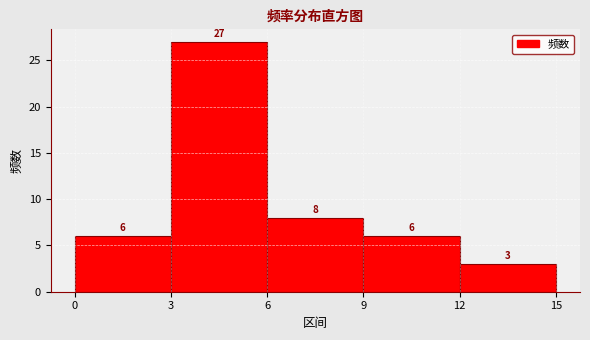

Reading left to right, list every bar in this chart as the range it spans on the x-axis followed by its height.

0 to 3: 6
3 to 6: 27
6 to 9: 8
9 to 12: 6
12 to 15: 3